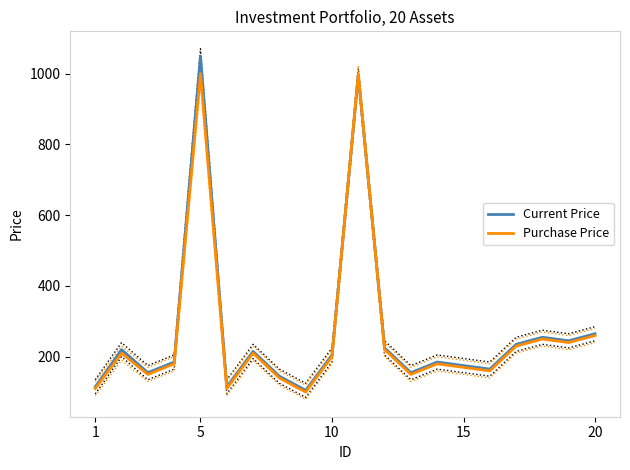

What is the lowest value of the Current Price series?

105